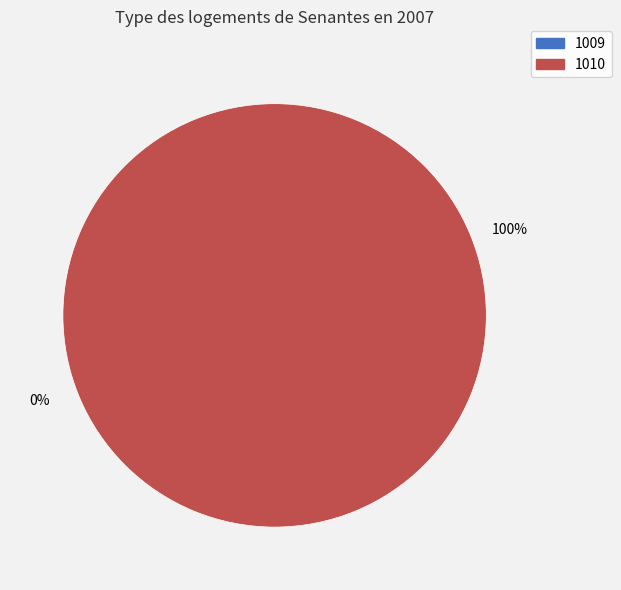

How many slices are in this pie chart?

2